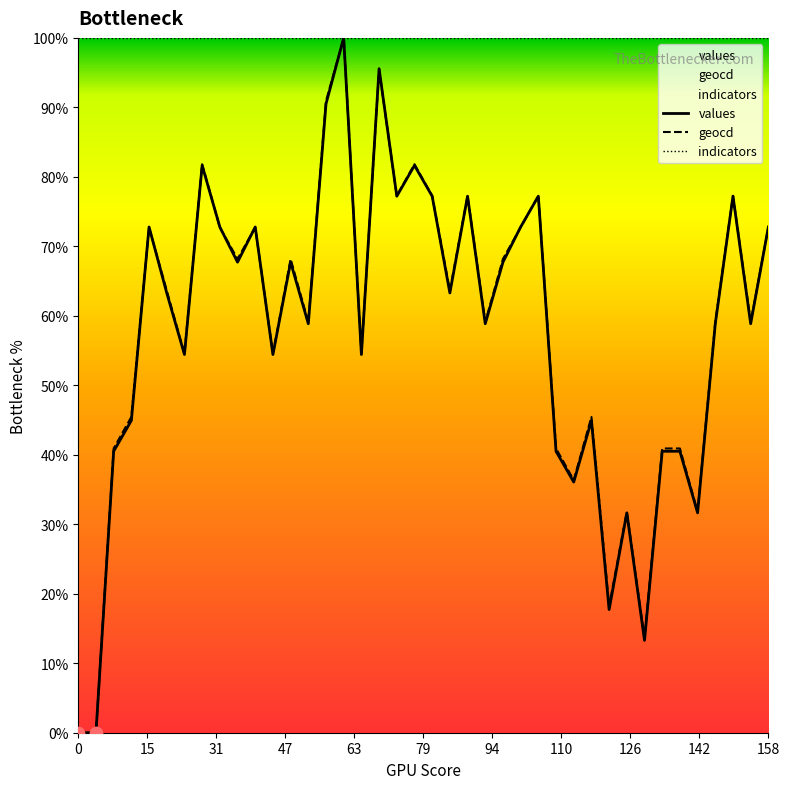

Which series has the largest total across all categories?

indicators